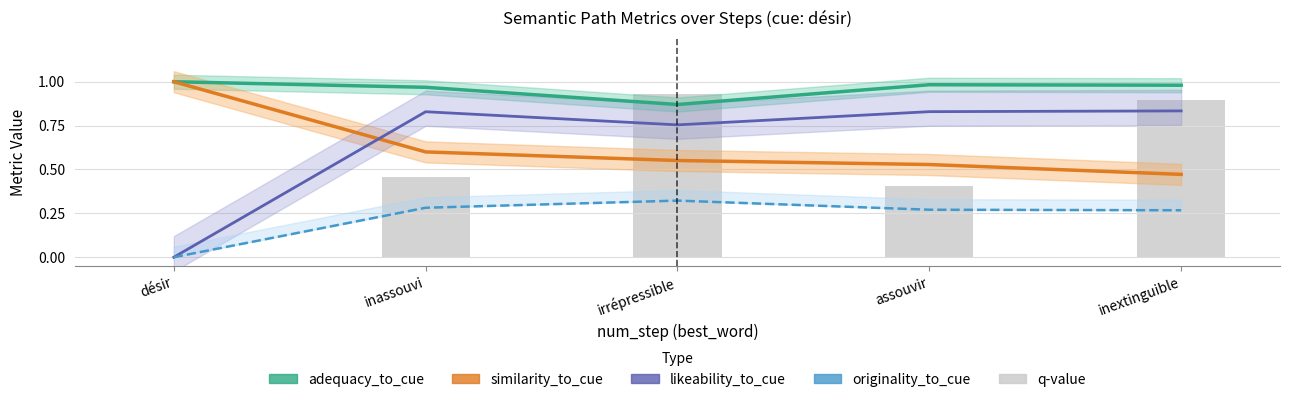

Is the value of similarity_to_cue at inextinguible greater than the value of q-value at assouvir?

Yes